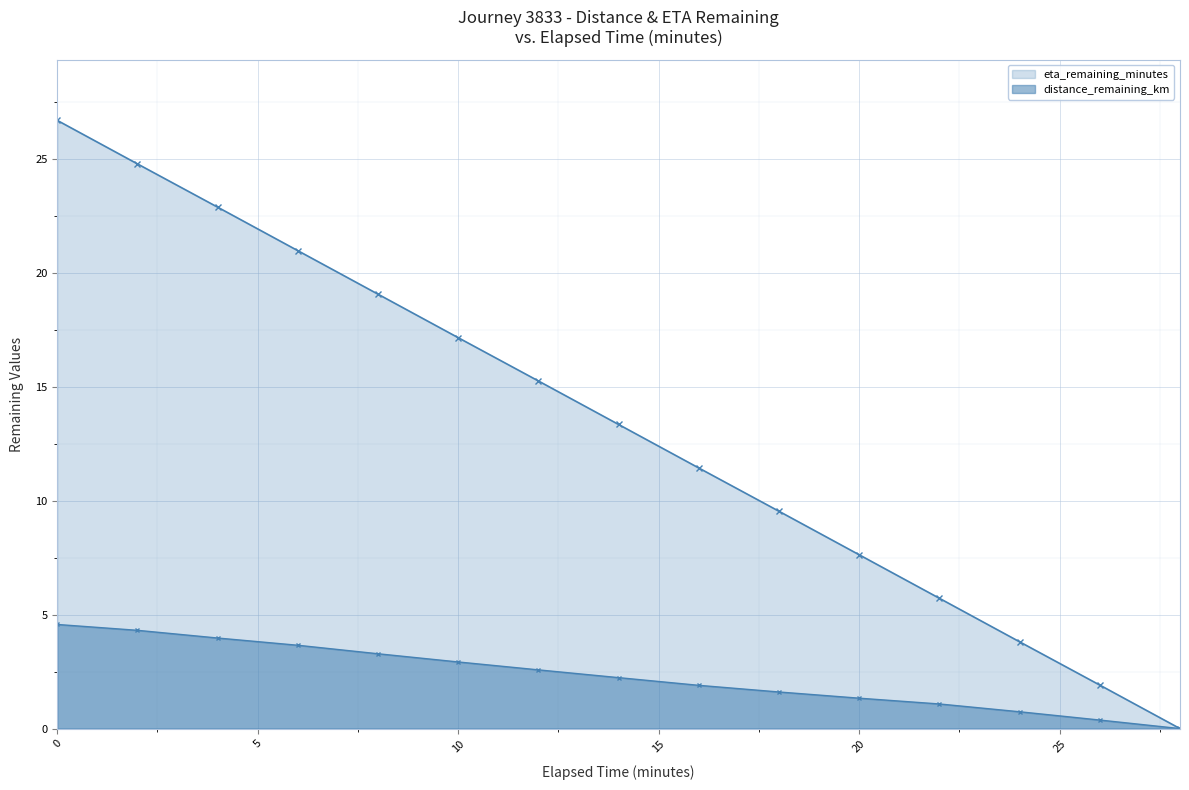

How many lines are shown in the chart?

2